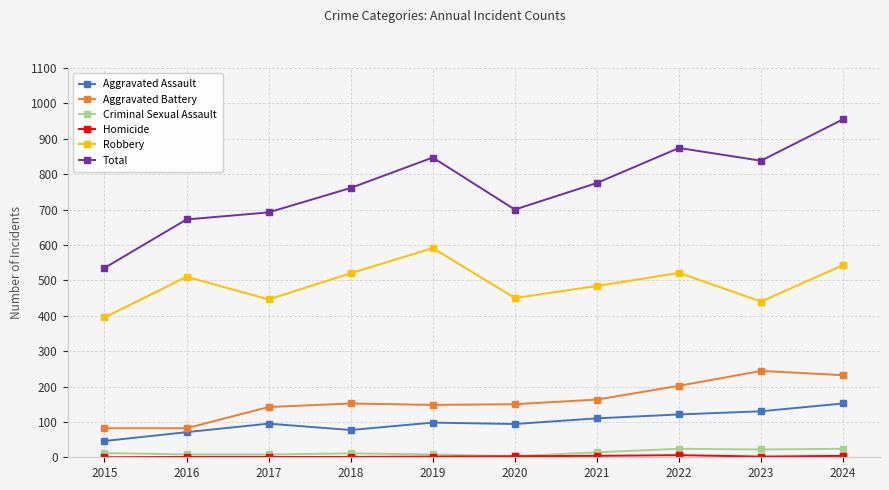

At which label is Robbery closest to 493?

2021